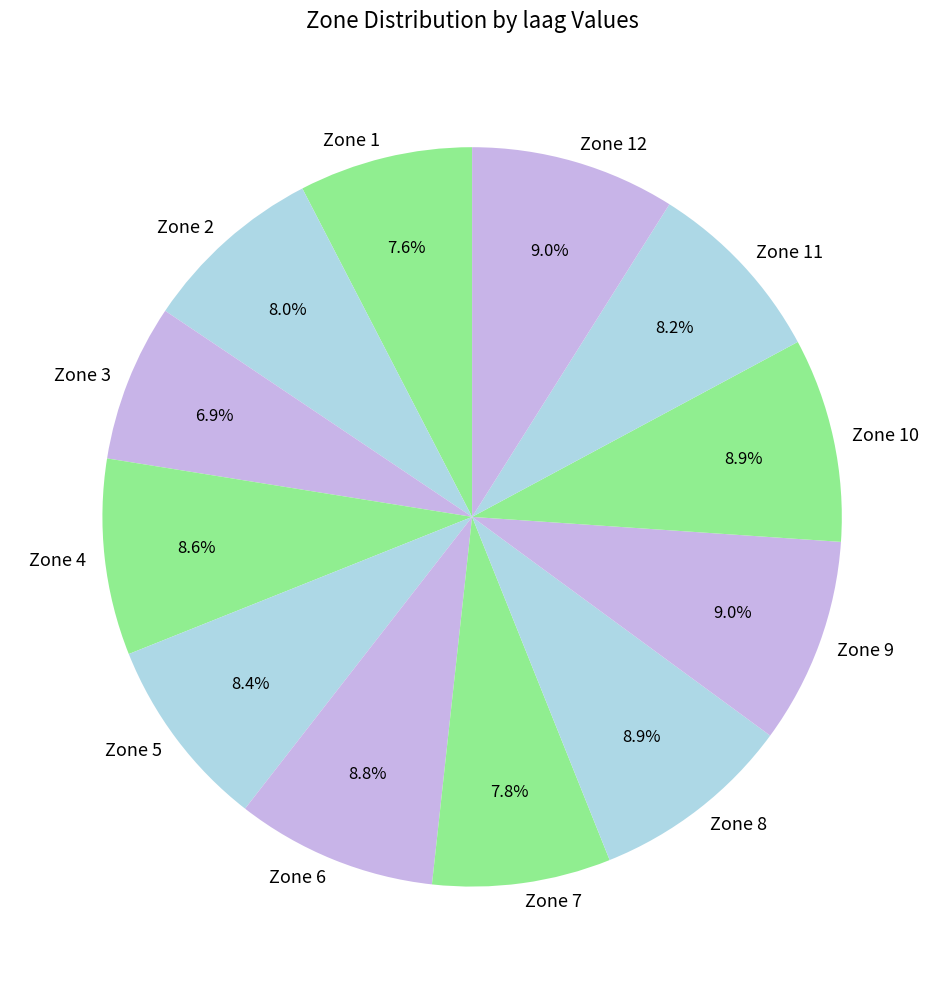

How many segments does this pie chart have?

12